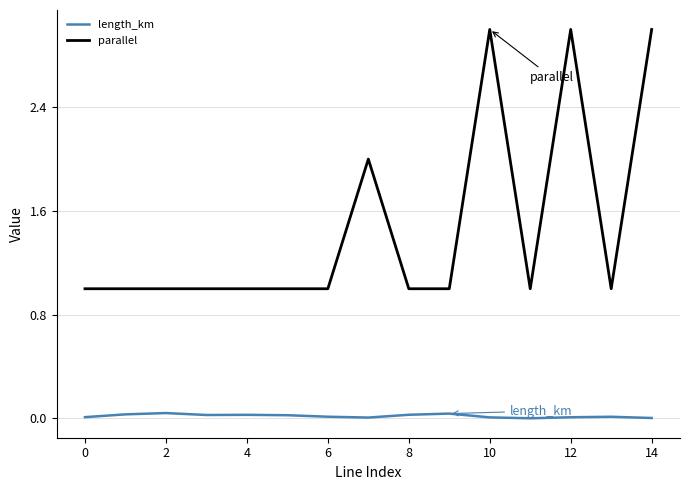

Which series has the largest total across all categories?

parallel